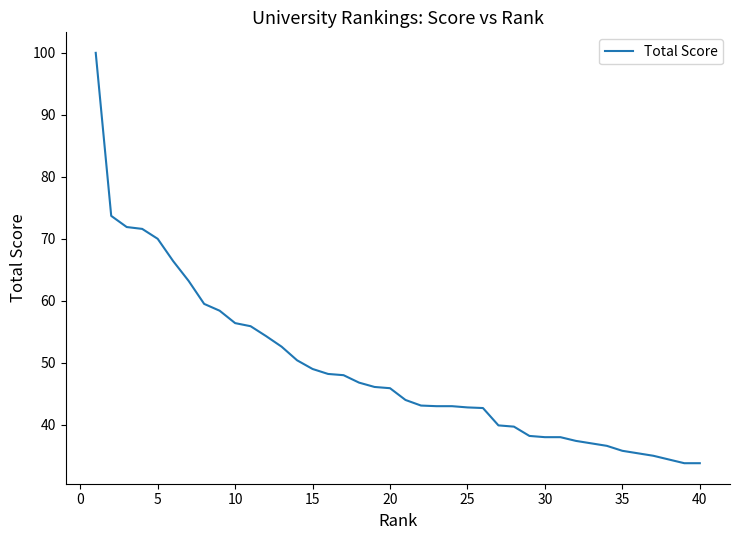

What is the greatest value displayed?

100.0